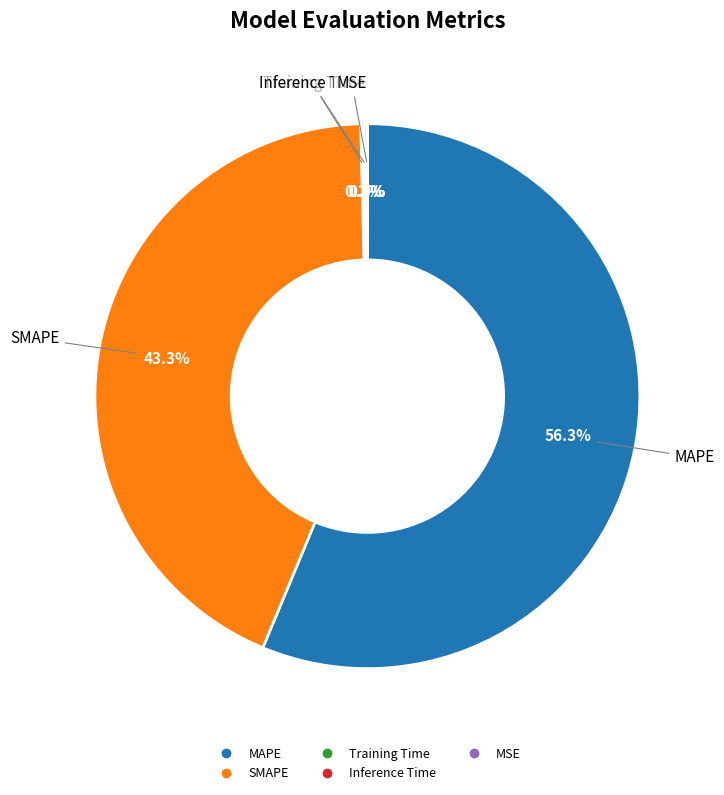

Which slice represents more than half of the pie?

MAPE